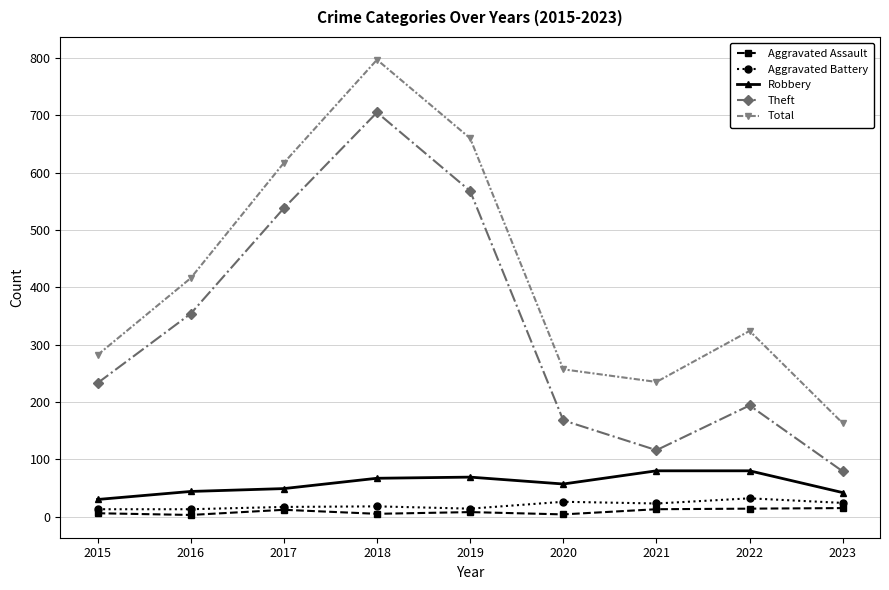

Where is the first local maximum for Theft?

2018